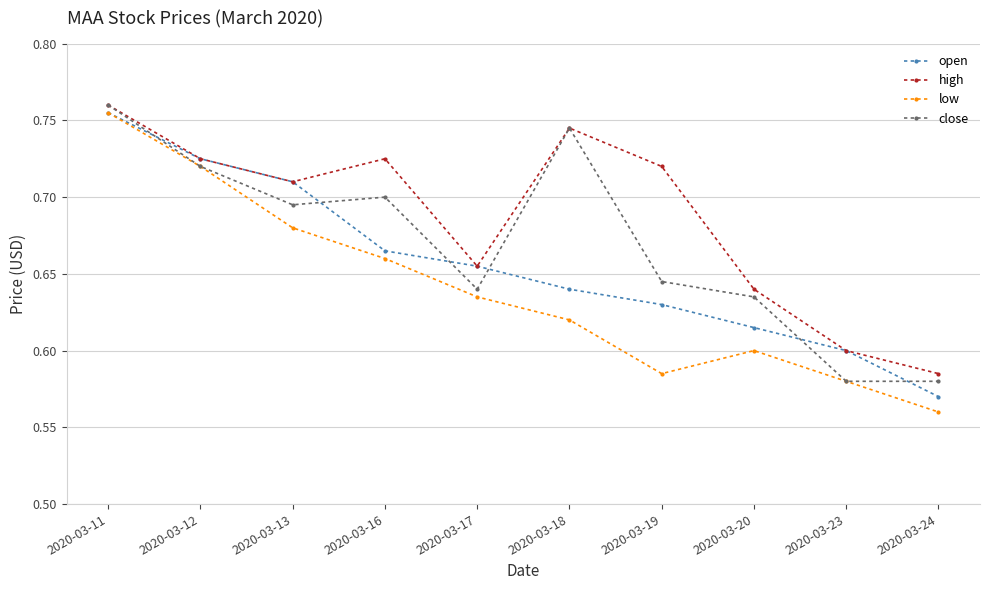

How many low values are between 0 and 1?

10